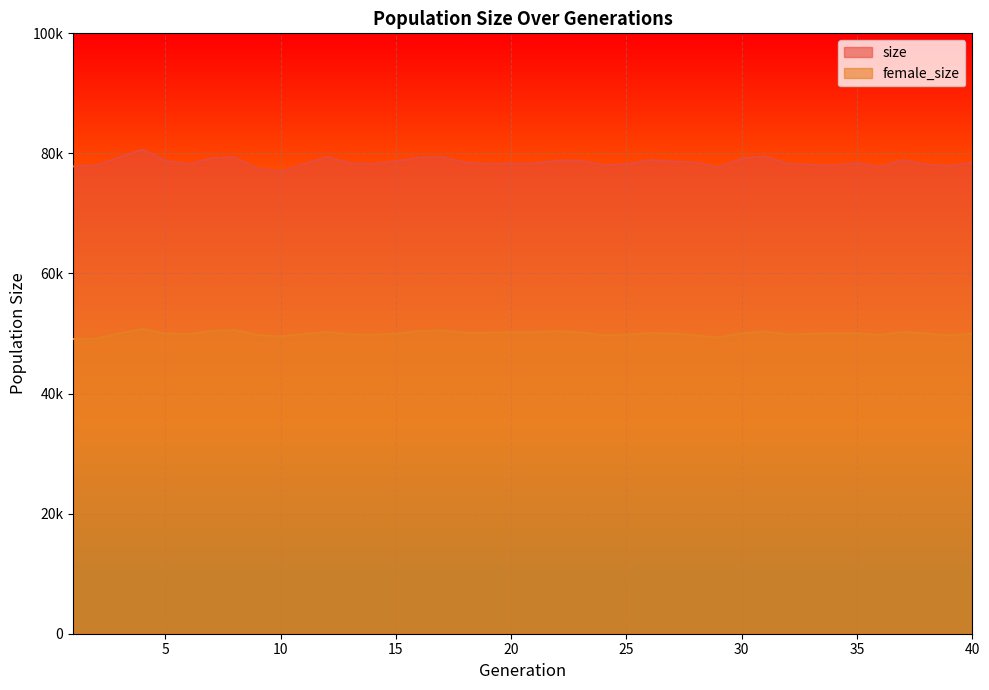

How many interior local valleys does the size series have?

9